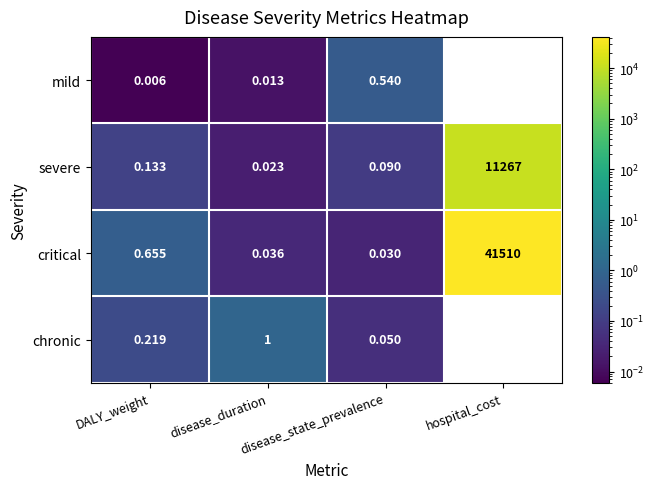

At which label is chronic closest to 0?

hospital_cost